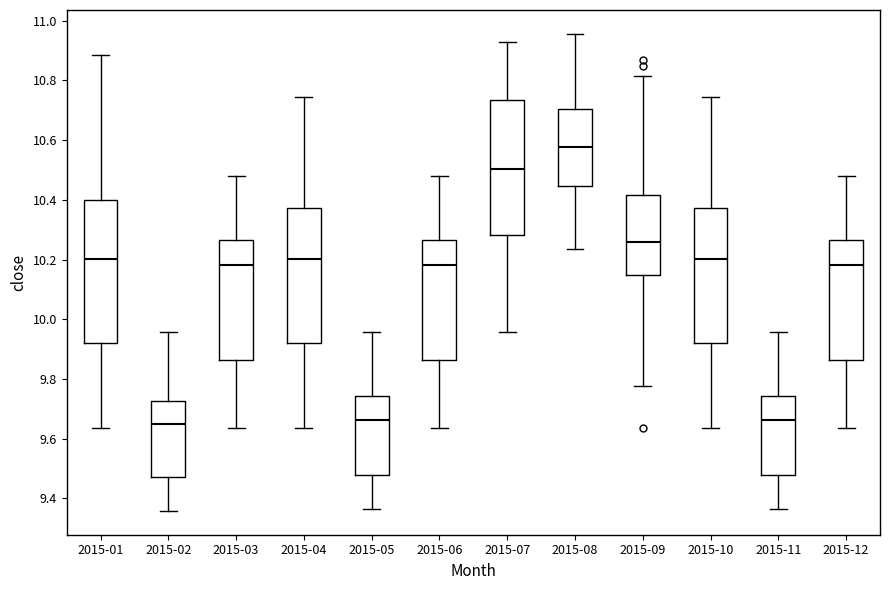

Where does the upper whisker of the box for 2015-08 end on the y-axis? The values are not printed on the chart, so give them approximately, as read against the axis.

10.96